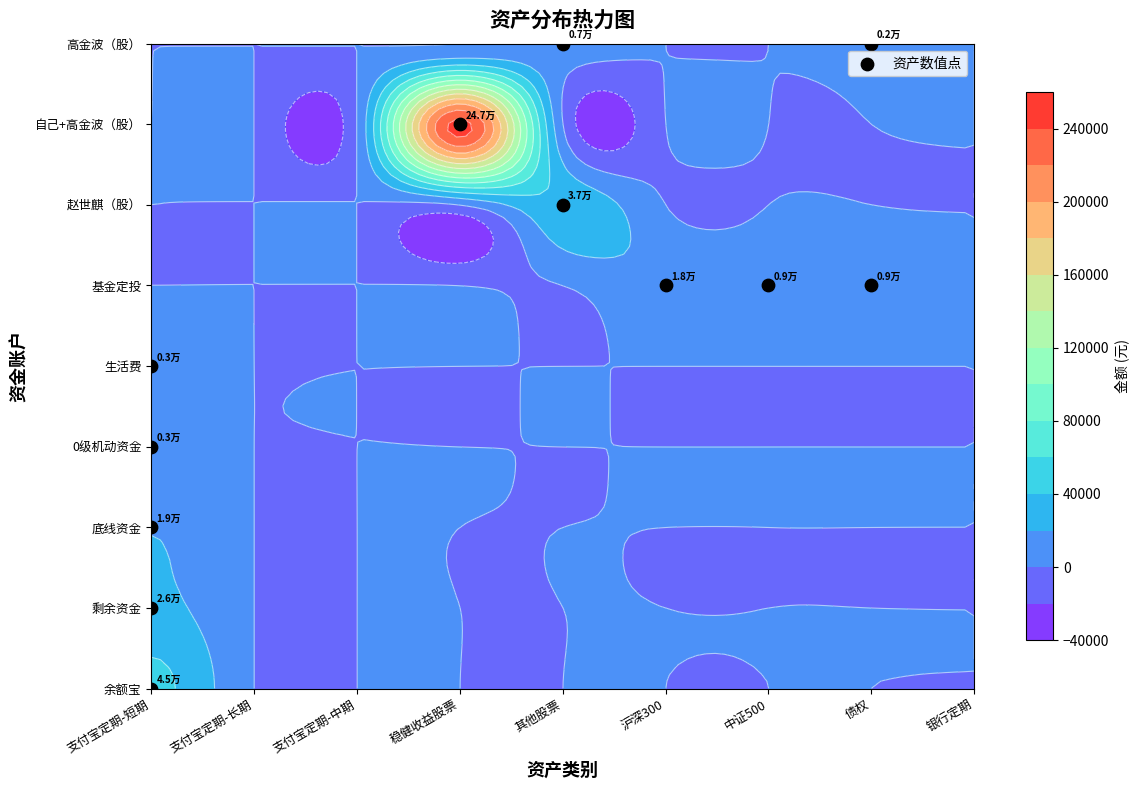

How many data points does each series have?

12